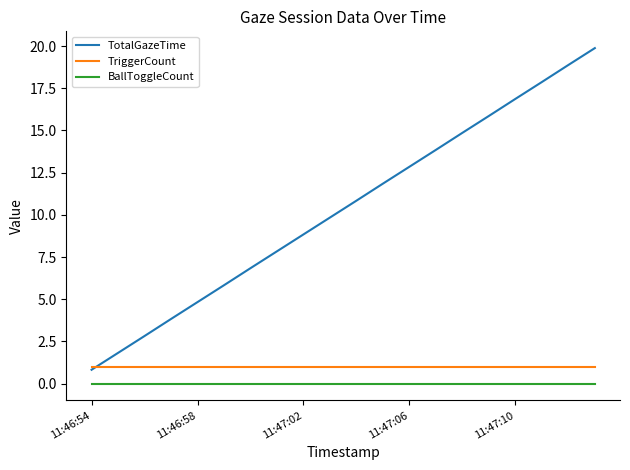

At how many categories does at least one series exceed 18?

2